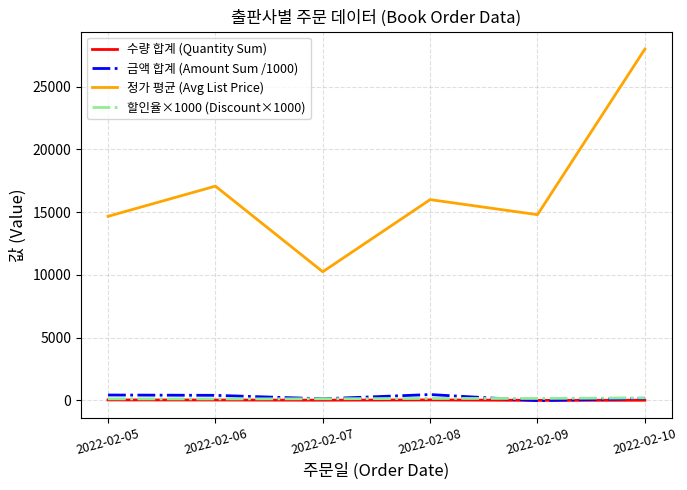

Which category has the highest value in the 정가 평균 (Avg List Price) series?

2022-02-10